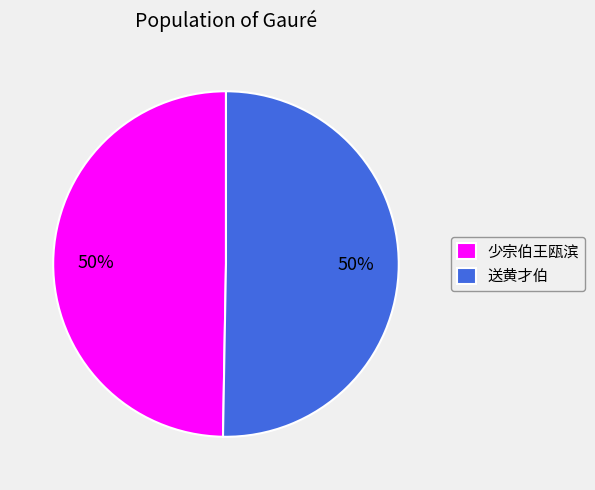

Approximately how many times larger is the value at 少宗伯王瓯滨 compared to 送黄才伯?

1.0